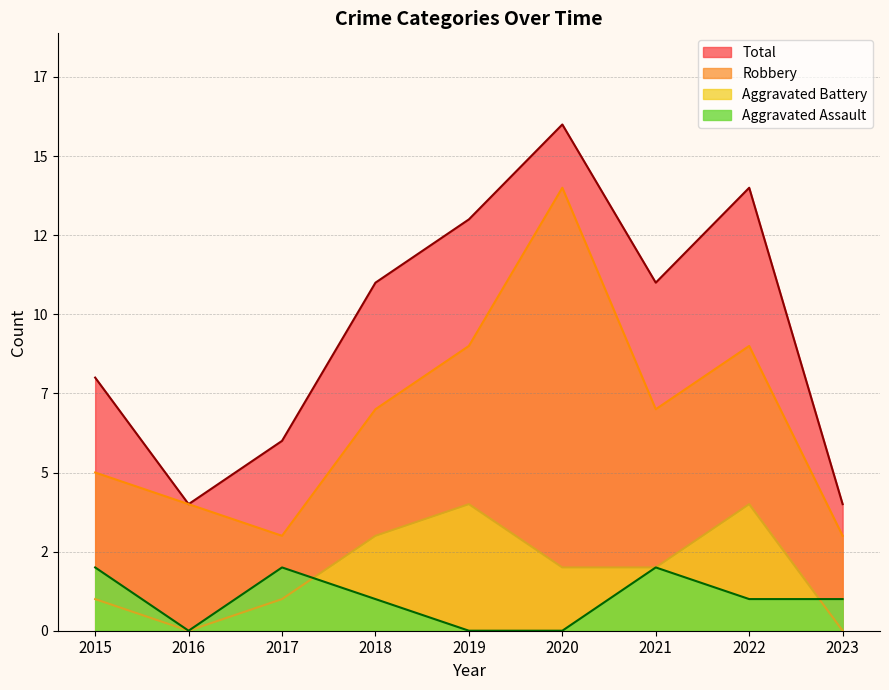

Reading right to left, extract all data points from this chart.

Aggravated Assault: 2023=1	2022=1	2021=2	2020=0	2019=0	2018=1	2017=2	2016=0	2015=2
Aggravated Battery: 2023=0	2022=4	2021=2	2020=2	2019=4	2018=3	2017=1	2016=0	2015=1
Robbery: 2023=3	2022=9	2021=7	2020=14	2019=9	2018=7	2017=3	2016=4	2015=5
Total: 2023=4	2022=14	2021=11	2020=16	2019=13	2018=11	2017=6	2016=4	2015=8